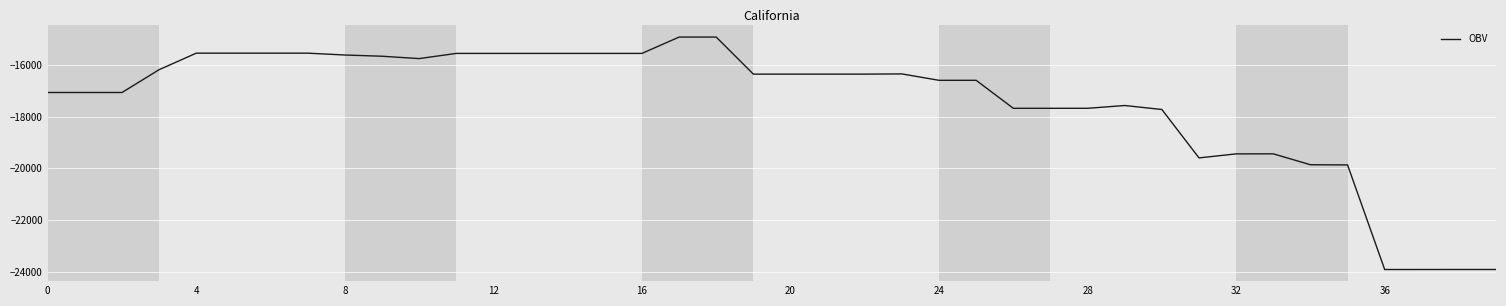

What is the difference between the maximum and minimum values?

8989.3